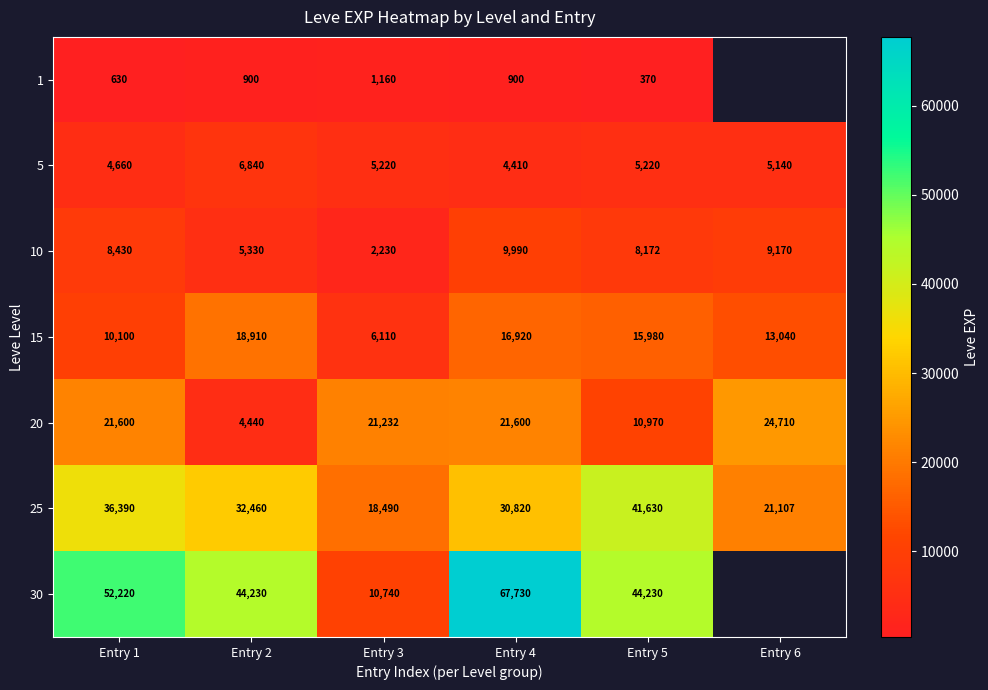

What is the sum of the 1 values at Entry 2 and Entry 3?

2060